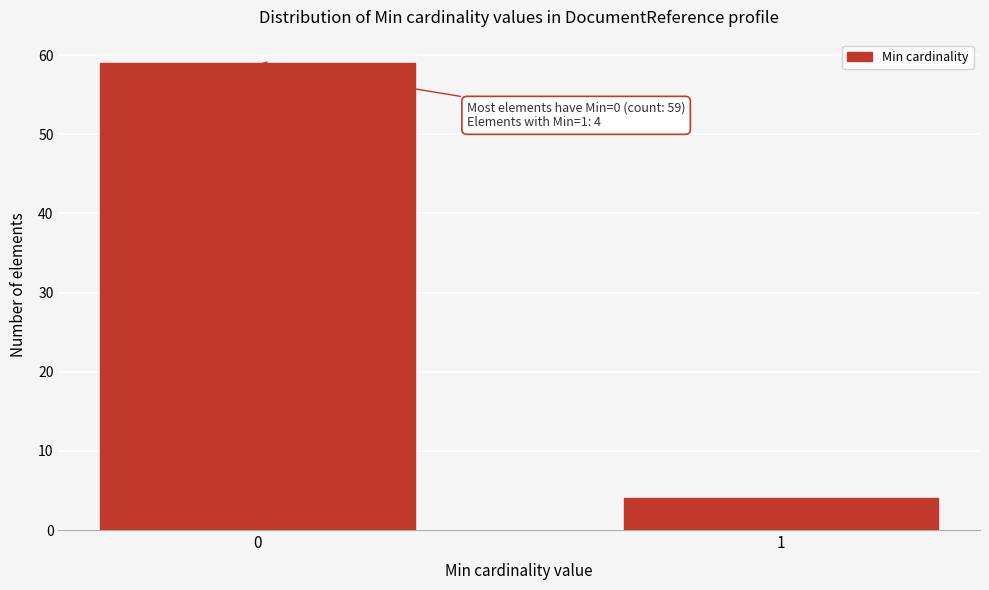

Reading left to right, extract all data points from this chart.

59	4